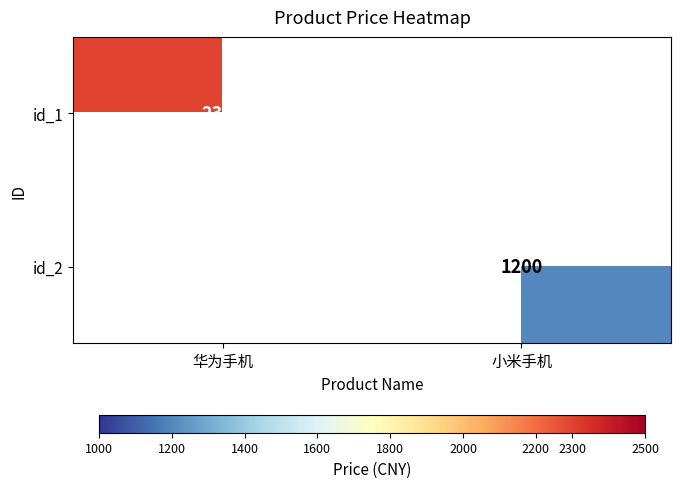

The id_1 series shows 2300 at 华为手机. True or false?

True